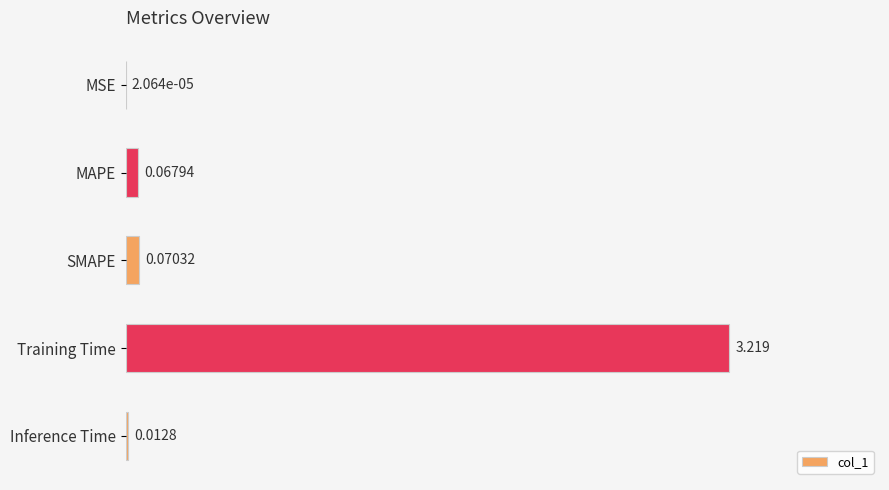

Which label corresponds to the largest value in the chart?

Training Time